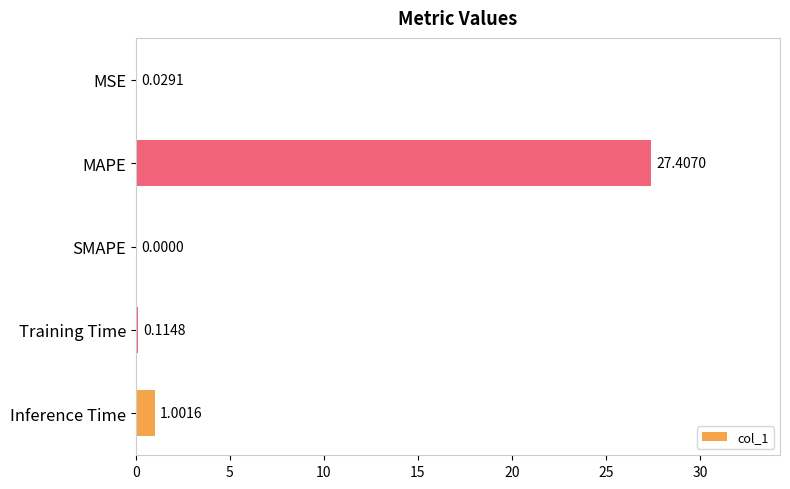

What is the change in value from SMAPE to Training Time?

+0.1